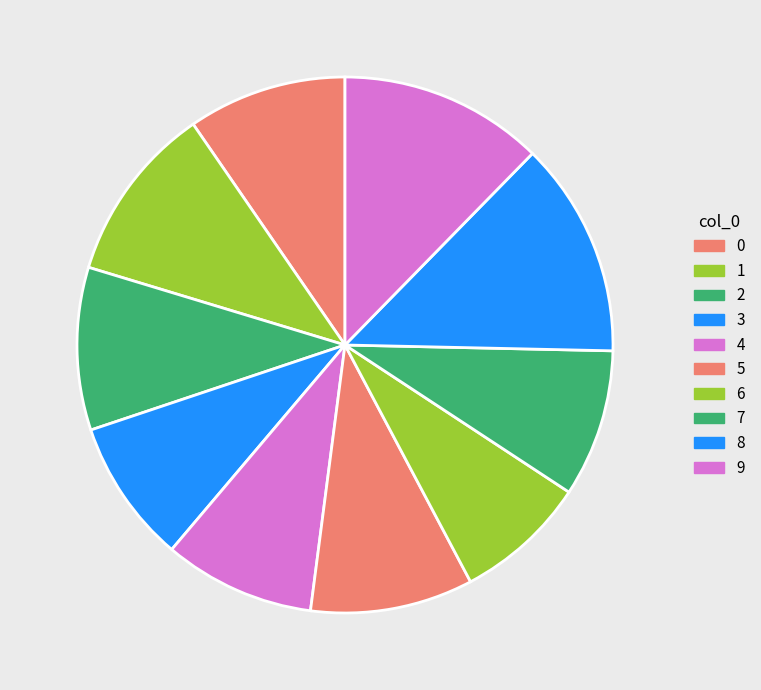

Does any single category account for the majority?

No